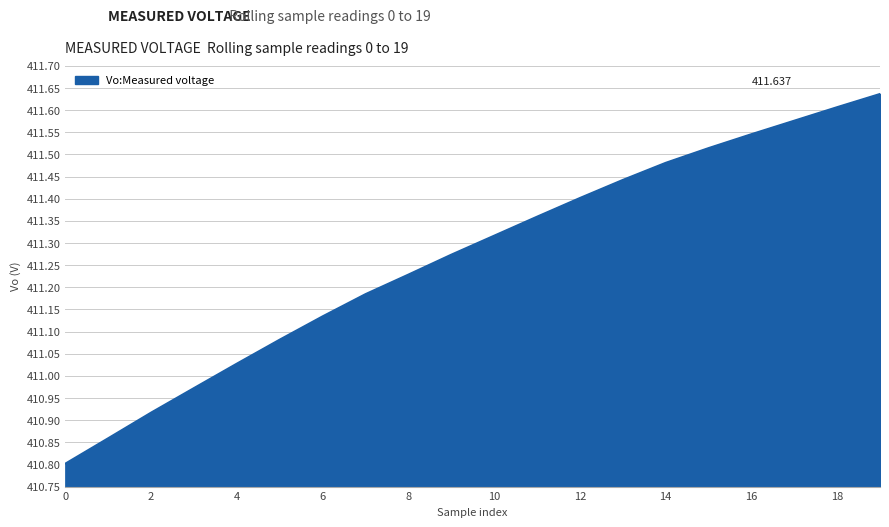

Does the chart have visible grid lines?

Yes